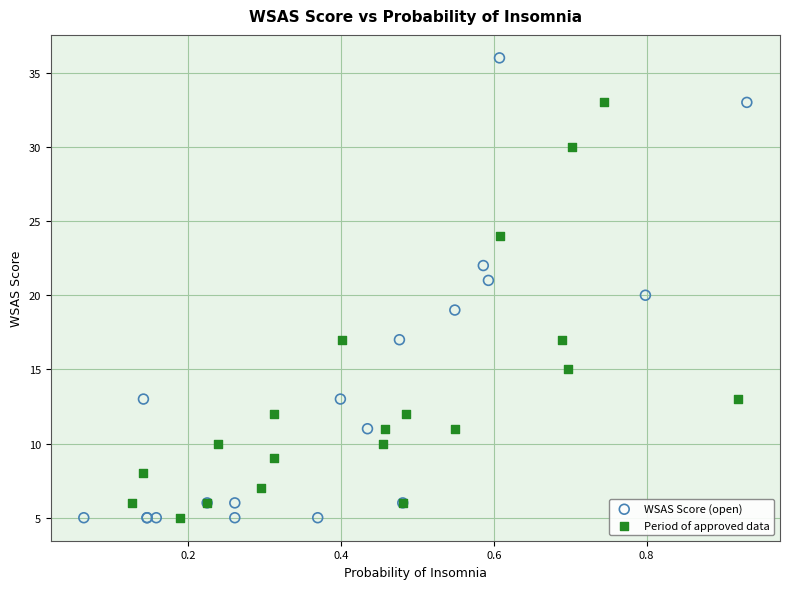

Which series reaches the maximum Y coordinate?

WSAS Score (open)